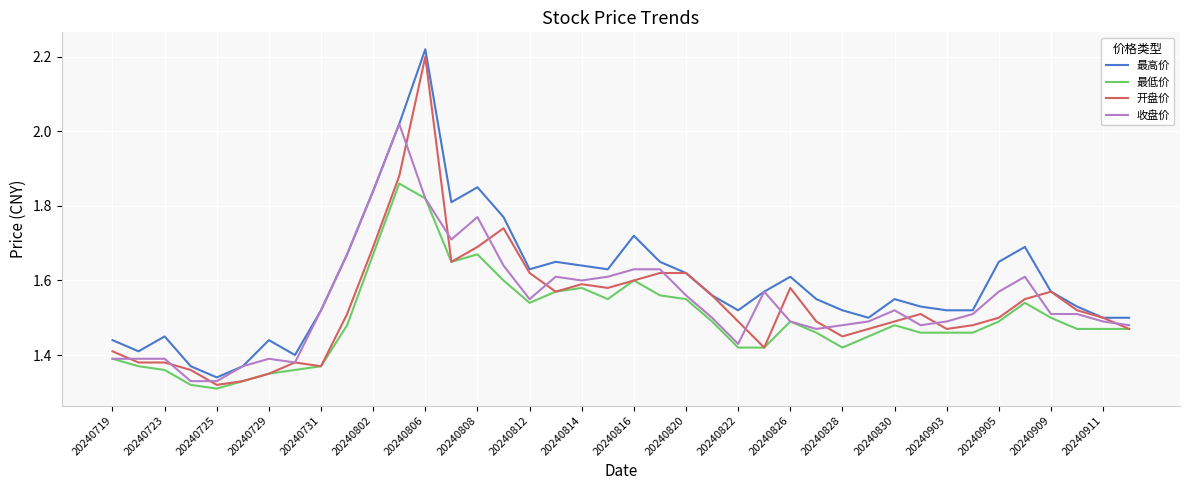

True or false: 最低价 and 最高价 cross at least once.

False